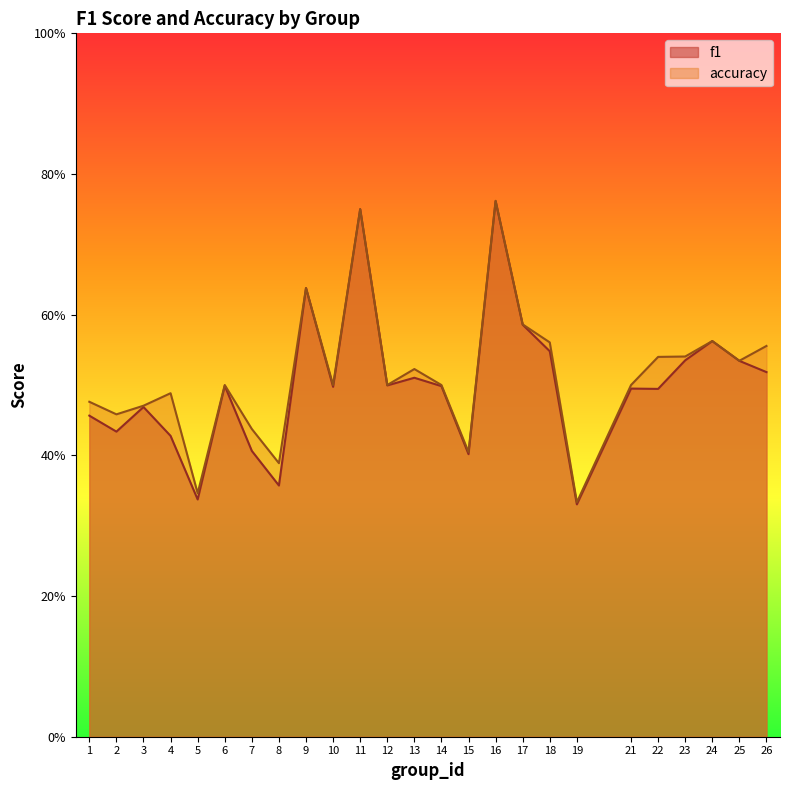

At which category is the sum across all series the highest?

16